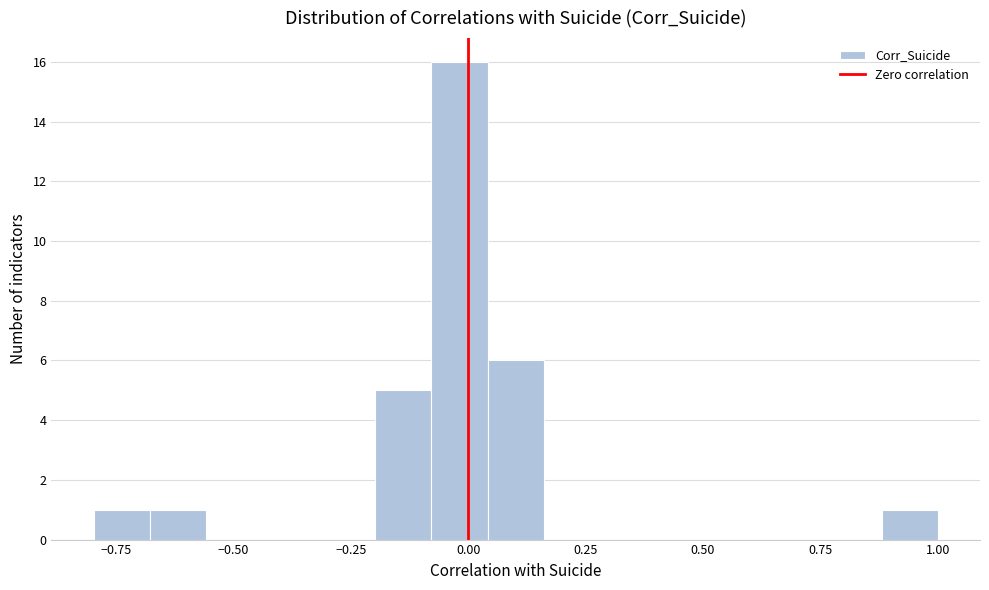

Read against the x-axis, roughly where is the centre of the tallest bar?

0.00